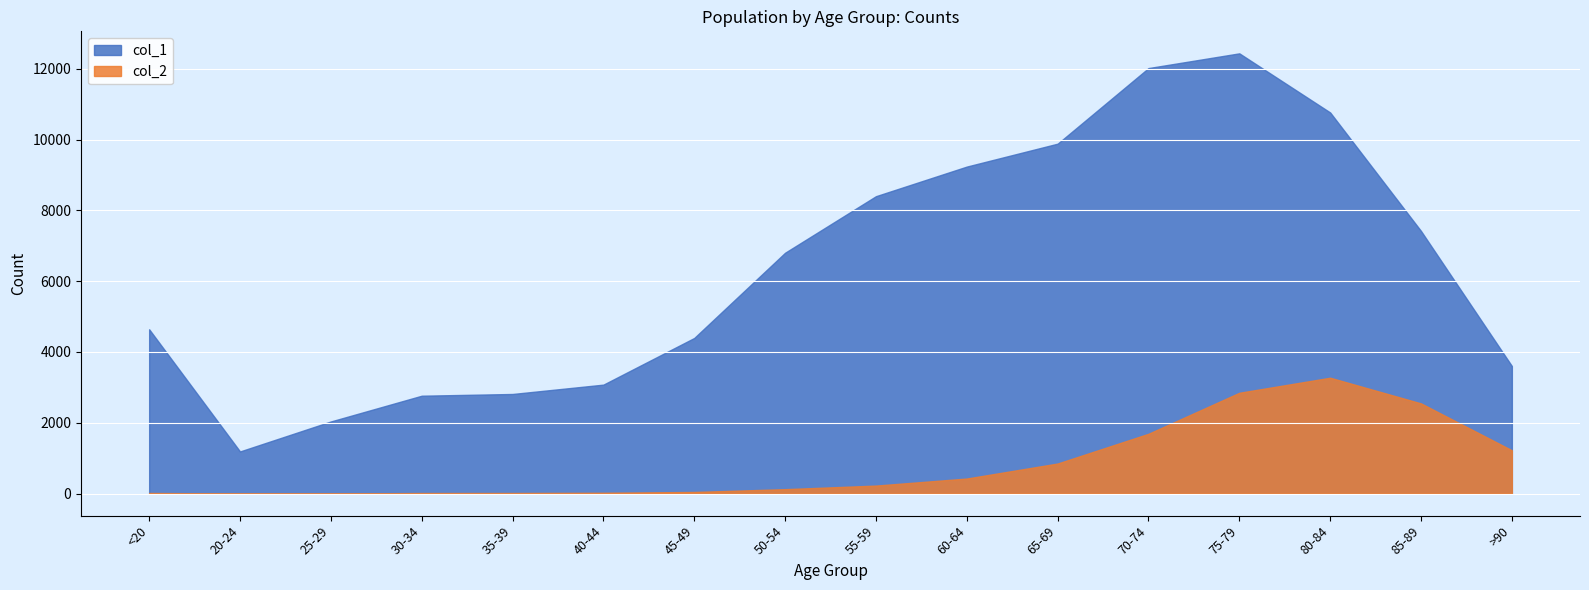

At how many categories does at least one series exceed 6819?

7